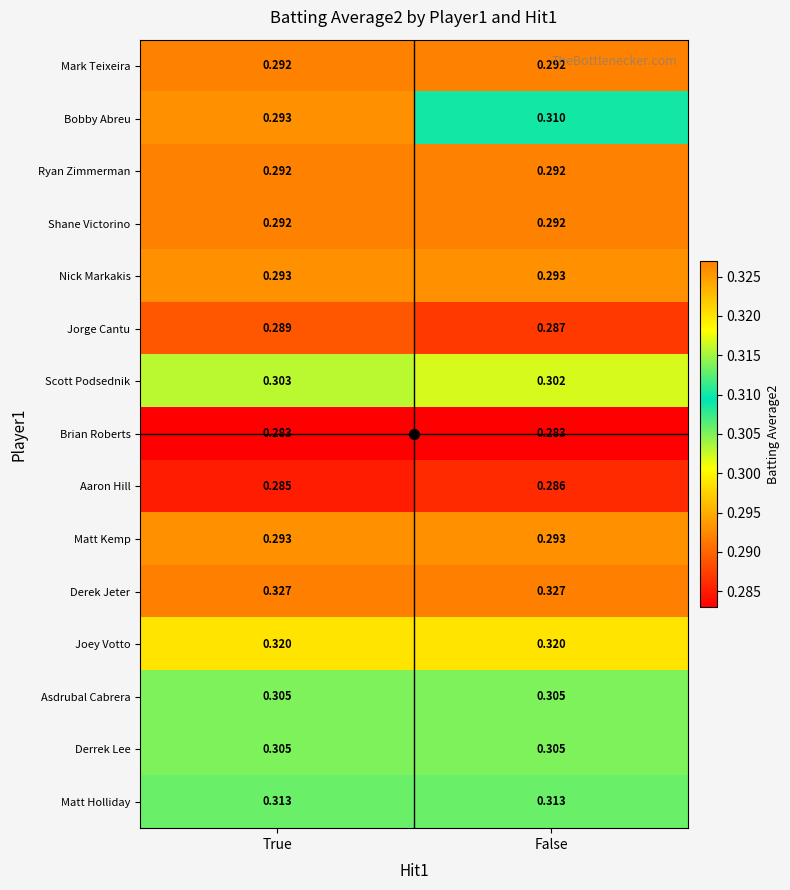

At which label does Scott Podsednik reach its peak?

True